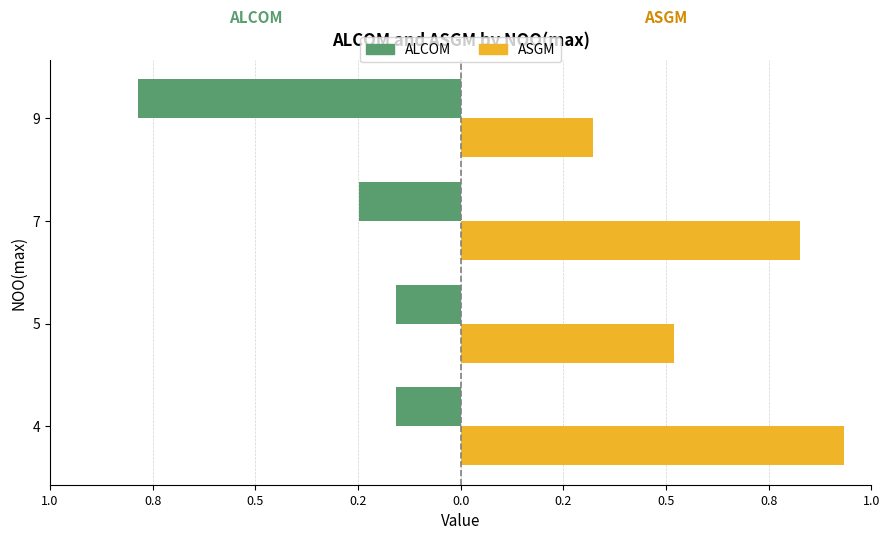

What are all the series names shown in the legend?

ALCOM, ASGM